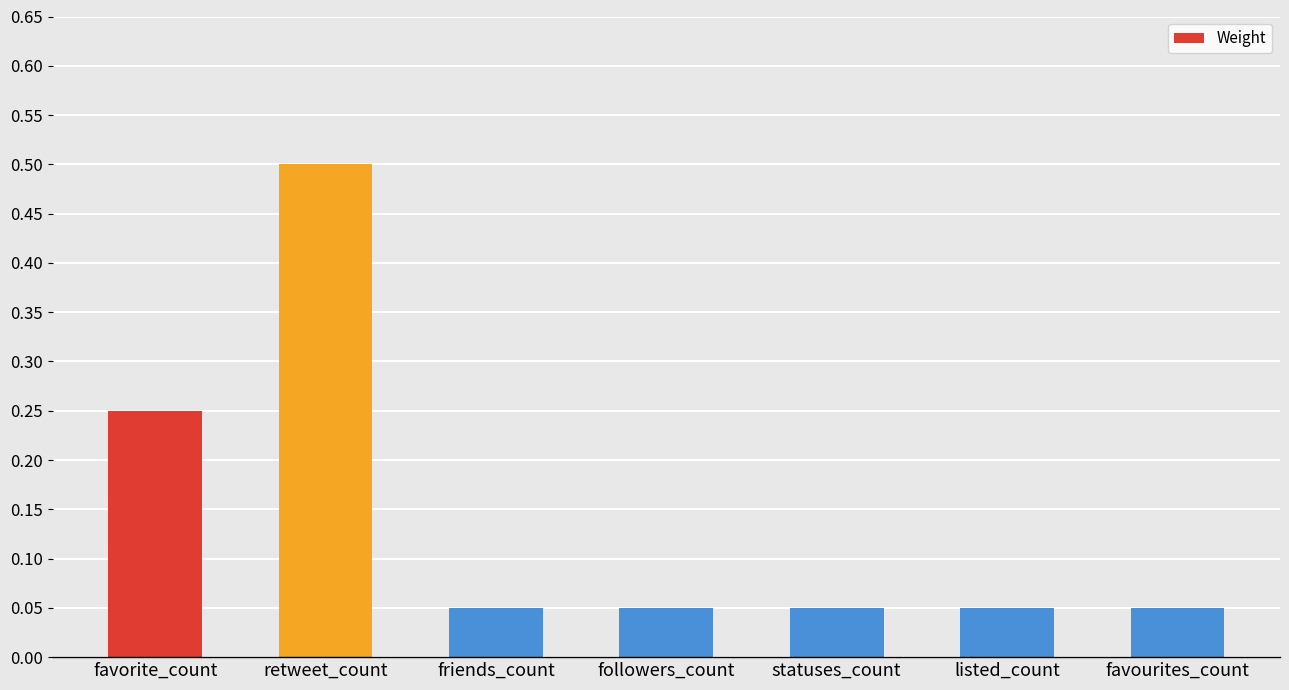

Is it true that the value at favorite_count is 0.4?

False